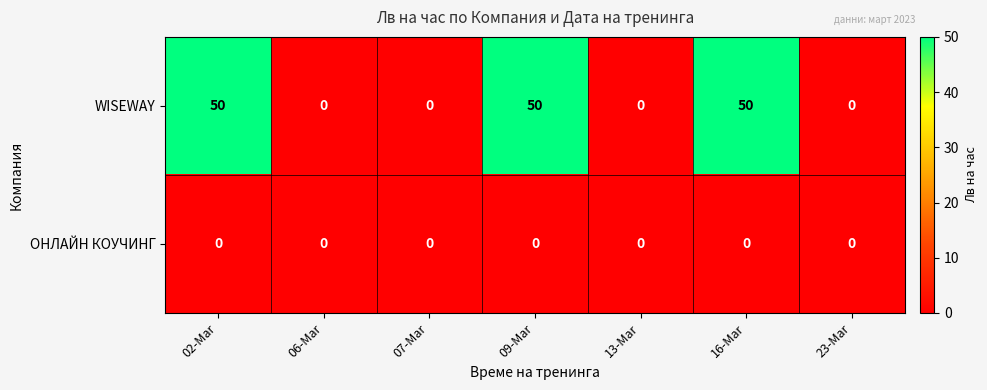

Rank the series by their average value, from highest to lowest.

WISEWAY, ОНЛАЙН КОУЧИНГ